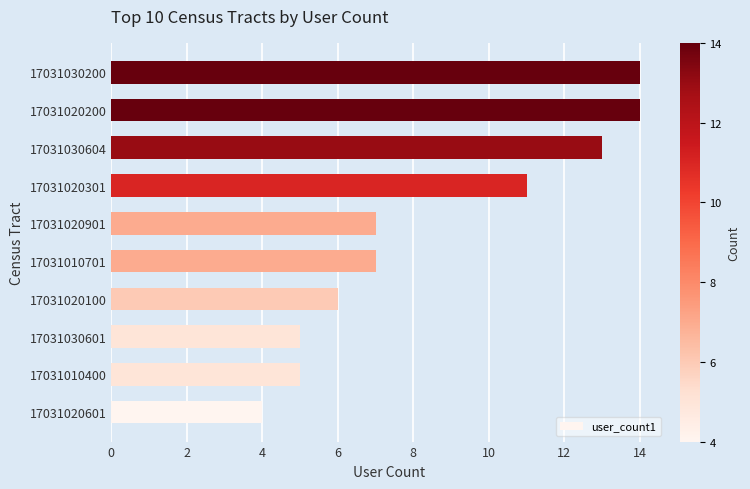

What is the average value?

9